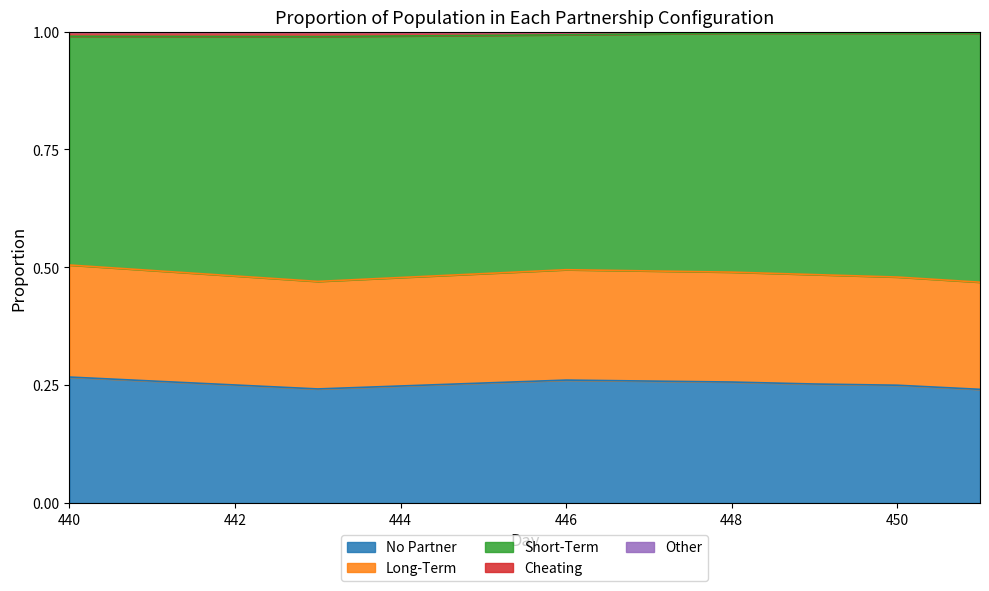

At which category does the chart reach its minimum across all series?

451.0